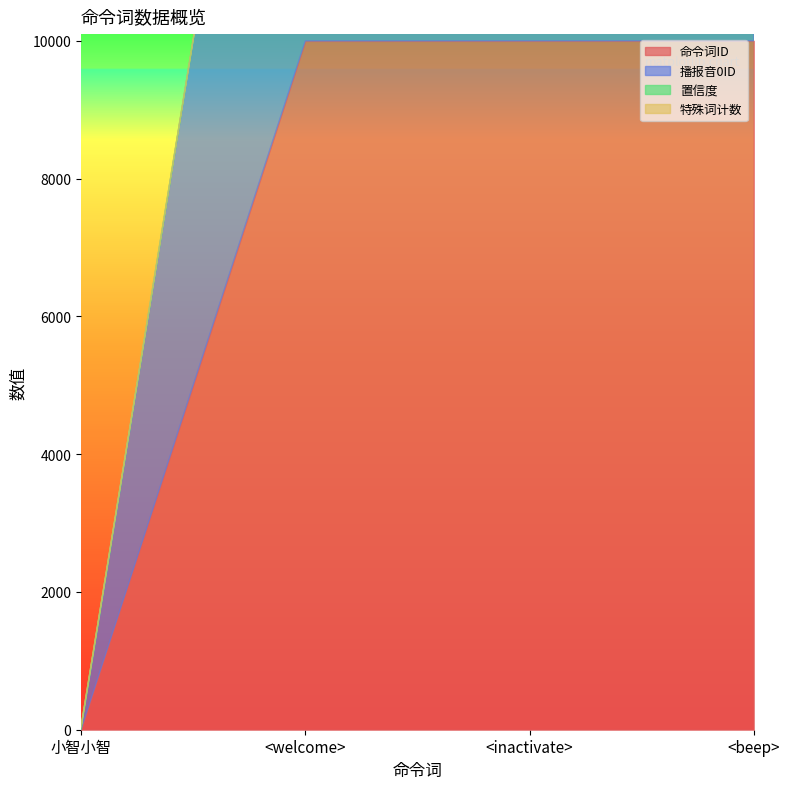

Reading left to right, list all the values displayed in this chart.

命令词ID: 小智小智=3	<welcome>=10001	<inactivate>=10002	<beep>=10003
播报音0ID: 小智小智=3	<welcome>=10001	<inactivate>=10002	<beep>=10003
置信度: 小智小智=35	<welcome>=0	<inactivate>=0	<beep>=0
特殊词计数: 小智小智=0	<welcome>=0	<inactivate>=0	<beep>=0